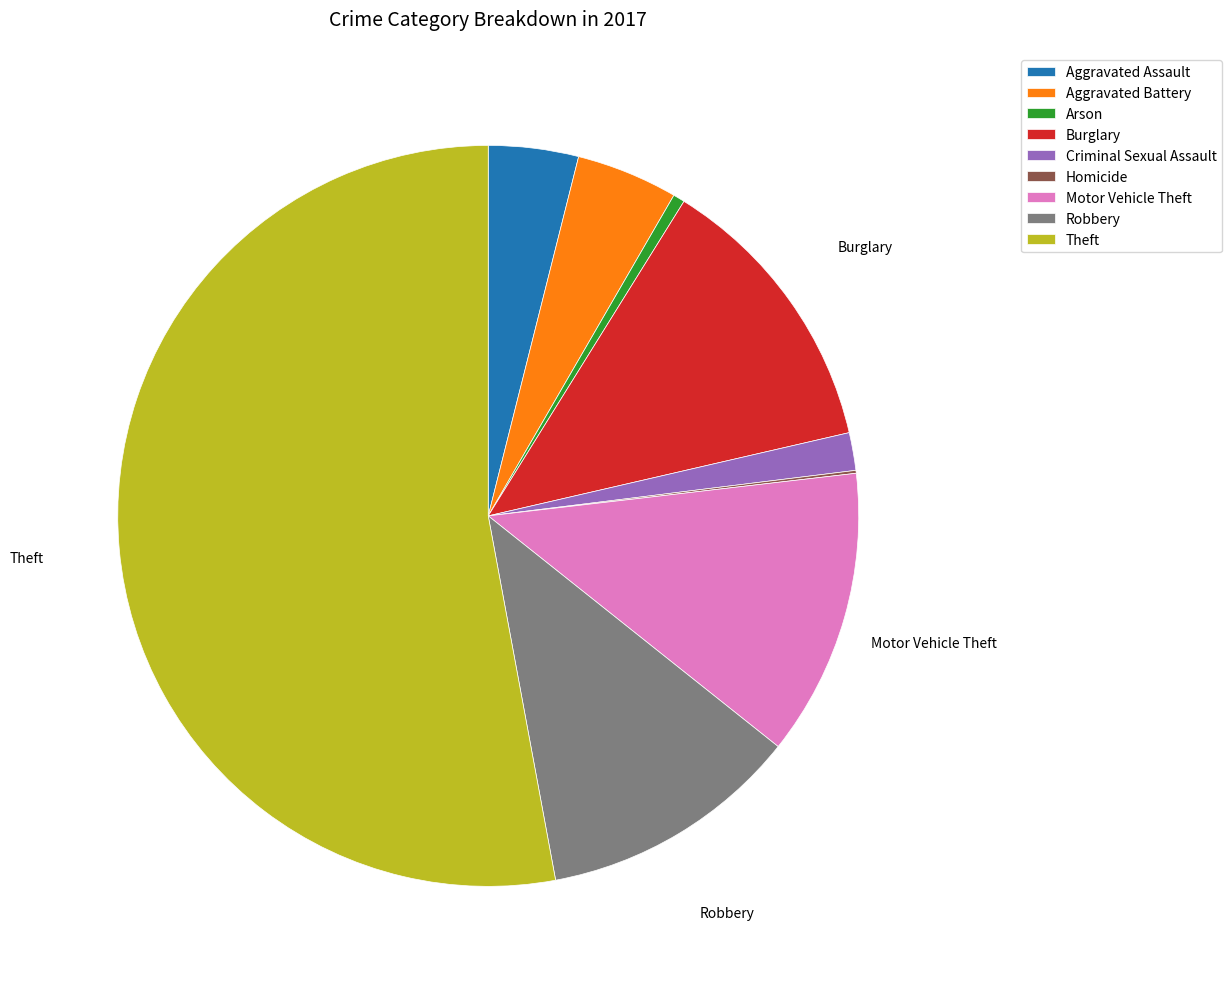

What is the majority slice?

Theft